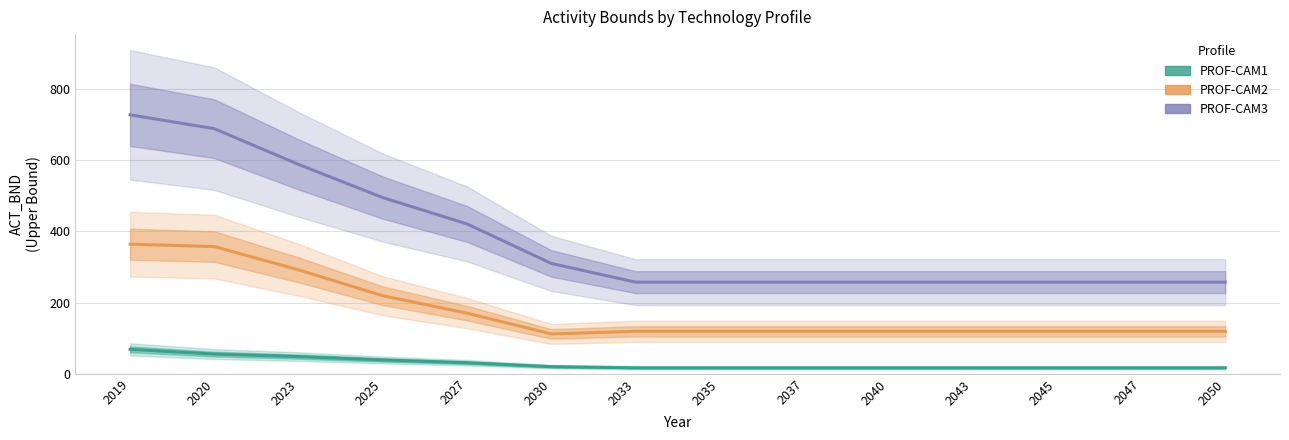

What is the value of the PROF-CAM1 point at the 14th from the left?

16.9